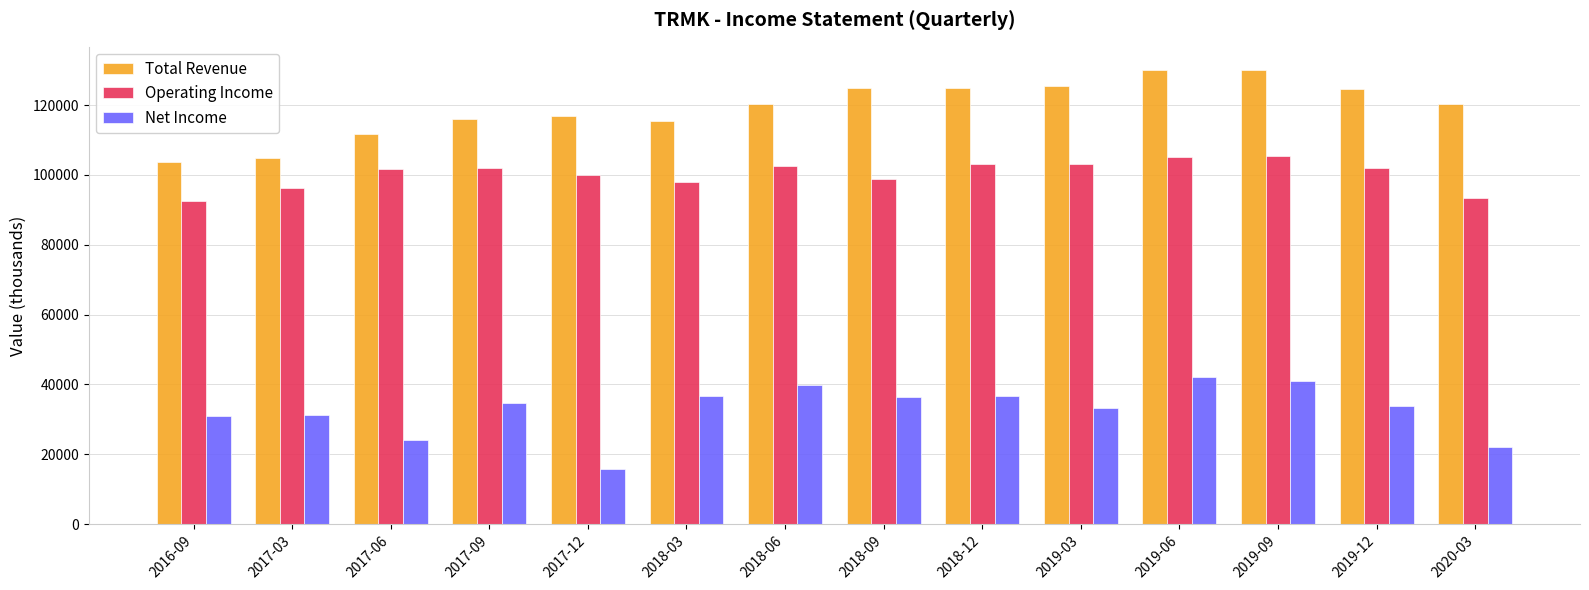

Where does the Total Revenue series first go above 120400?

2018-09